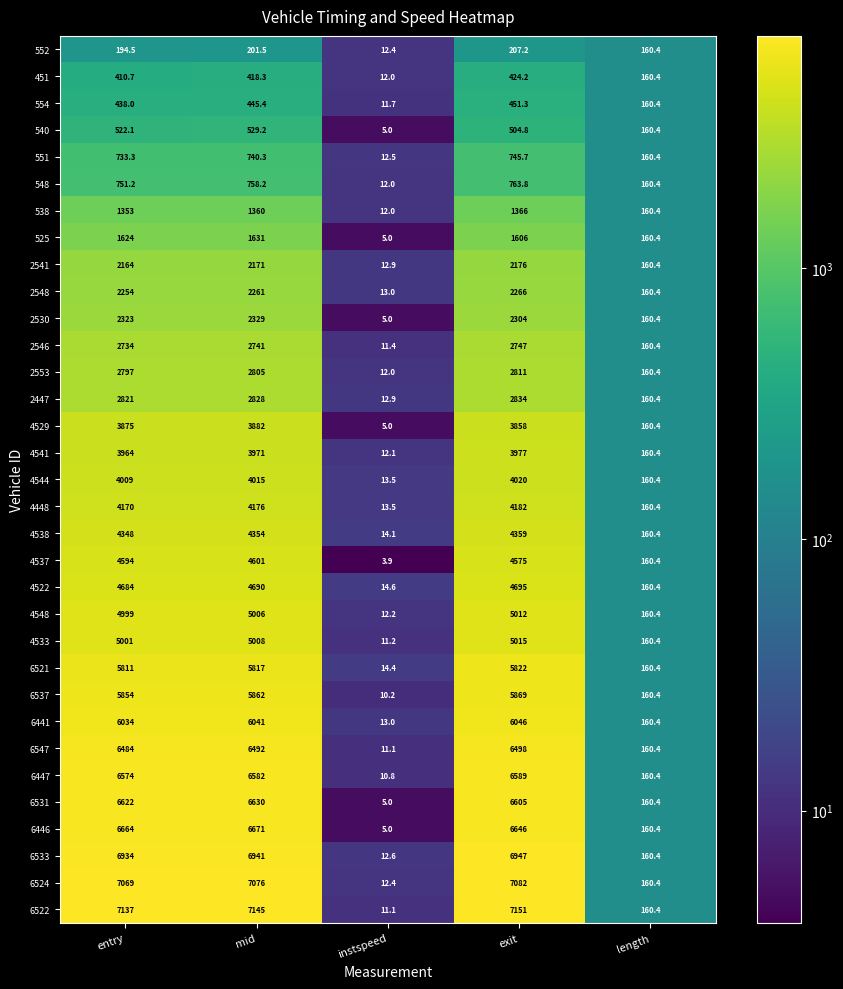

What is the approximate value of 2546 at length?

160.4